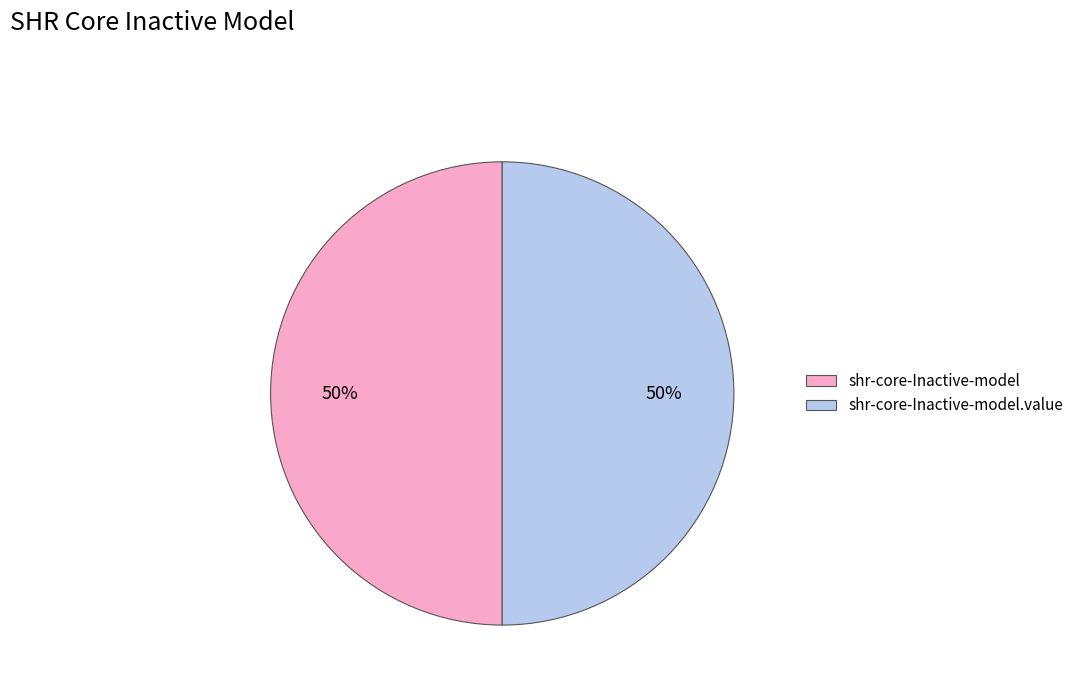

How many segments does this pie chart have?

2